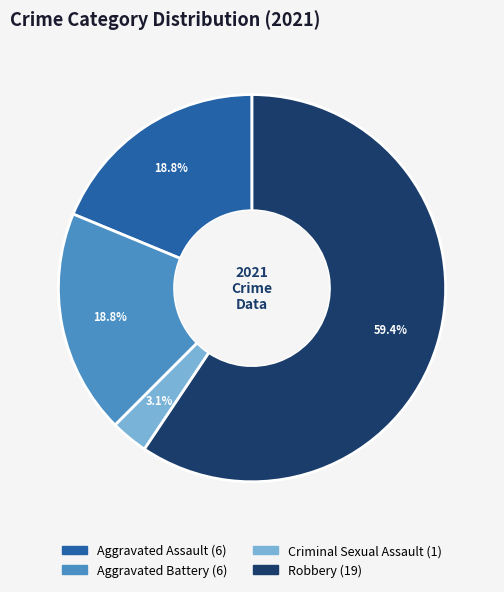

Is there any slice that represents more than half of the pie?

Yes